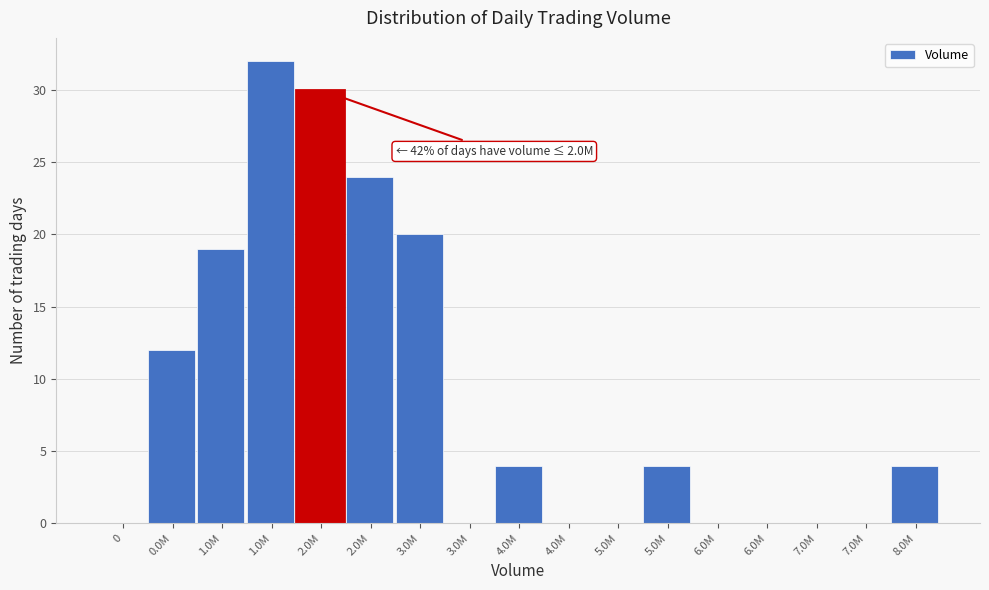

Are the bars horizontal?

No